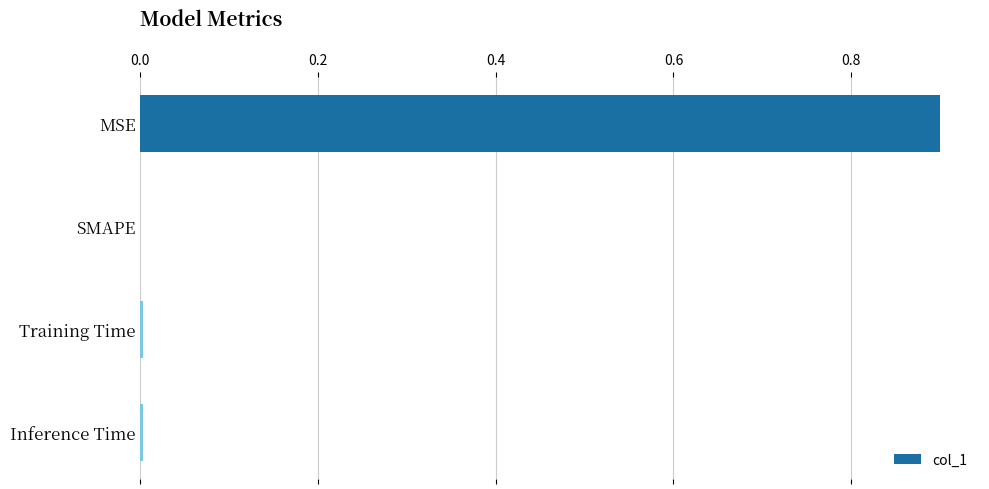

Is it true that the value at MSE is 0.3?

False